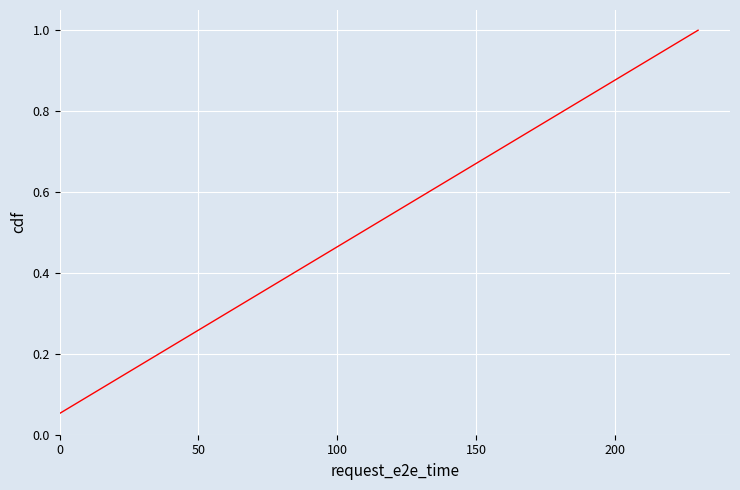

What is the maximum value shown in the chart?

1.0